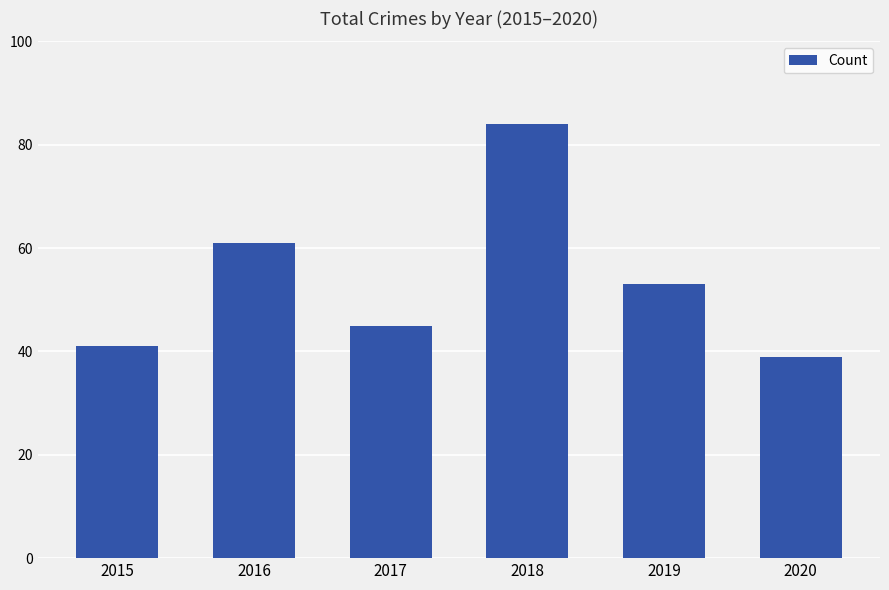

Reading left to right, transcribe all the data shown in this chart.

41	61	45	84	53	39